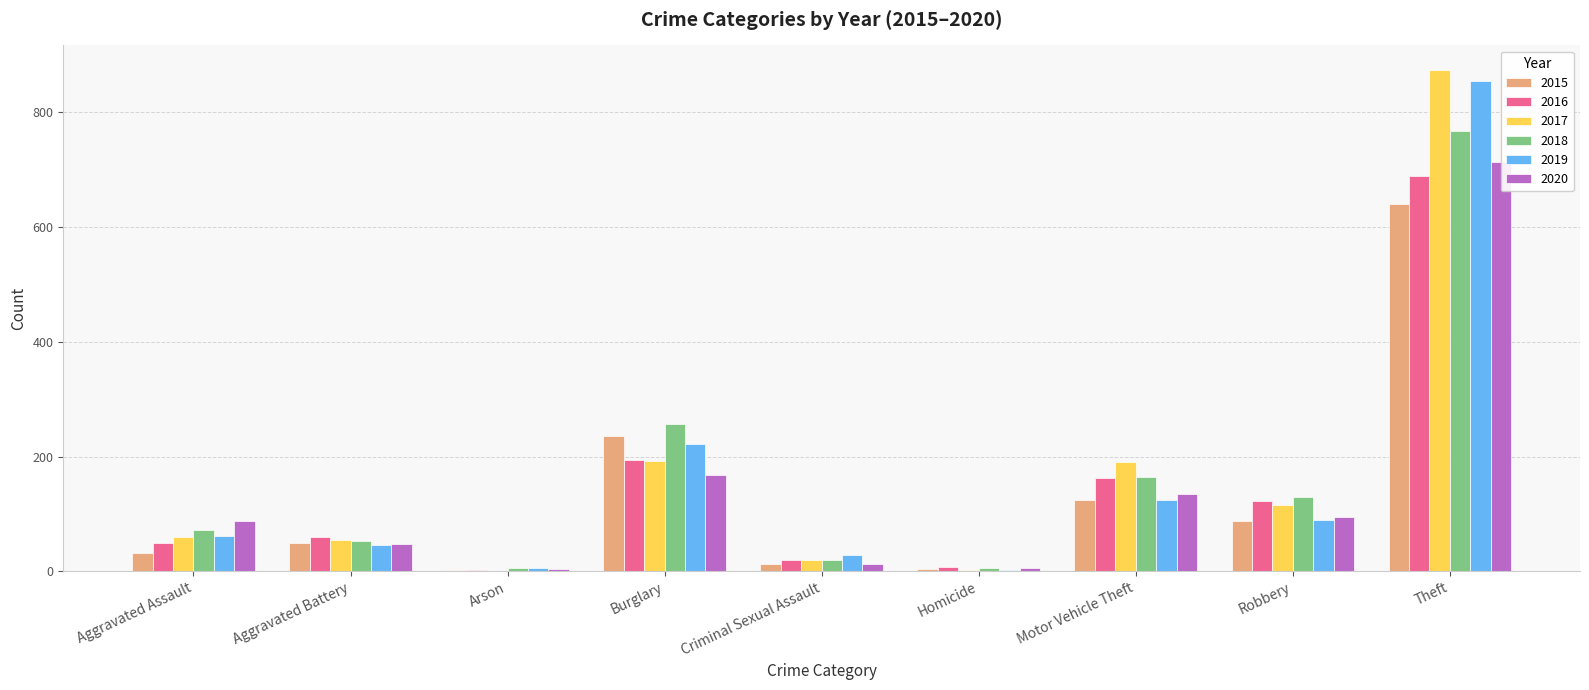

Where does the 2019 series first go above 61?

Burglary